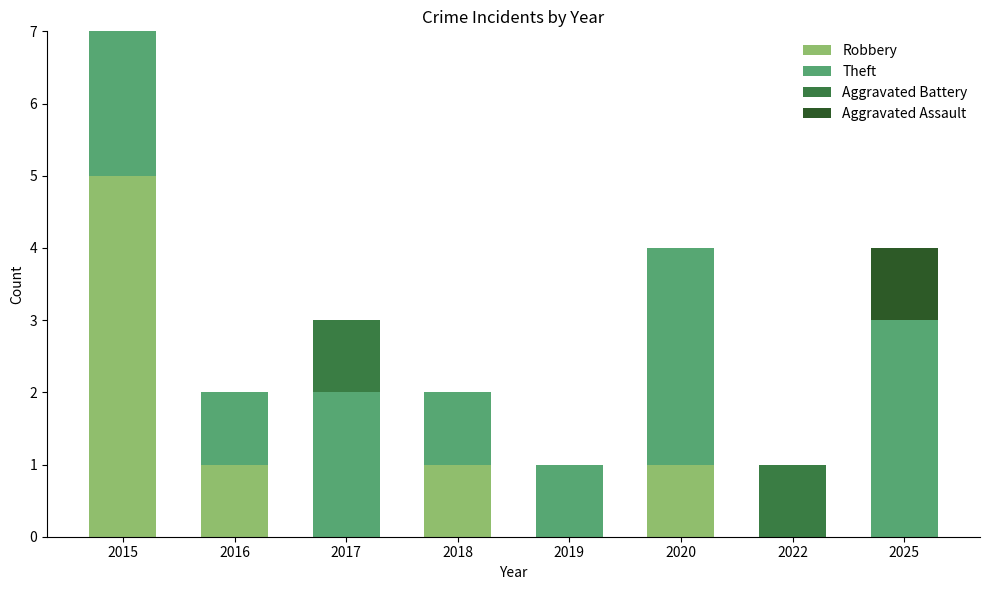

Count the number of data series in this chart.

4